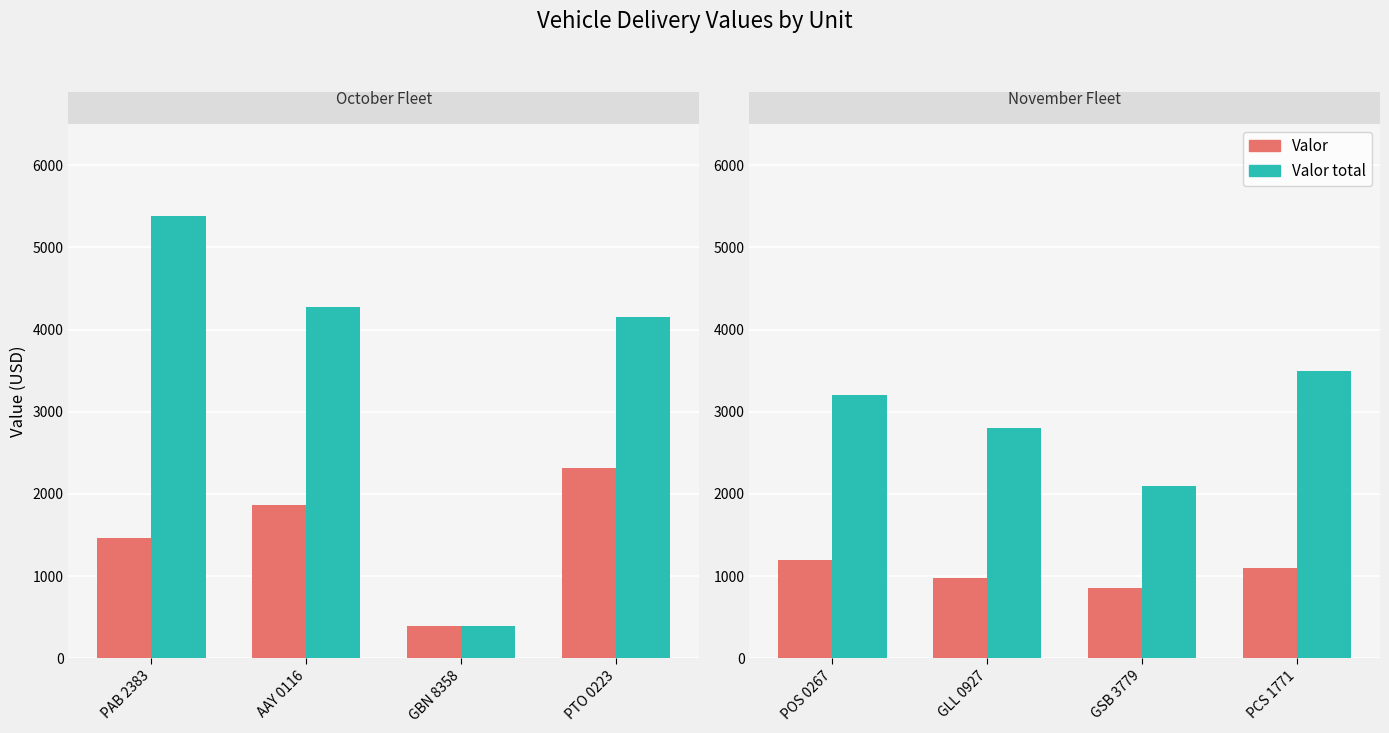

At which label does Valor first exceed 1100?

POS 0267